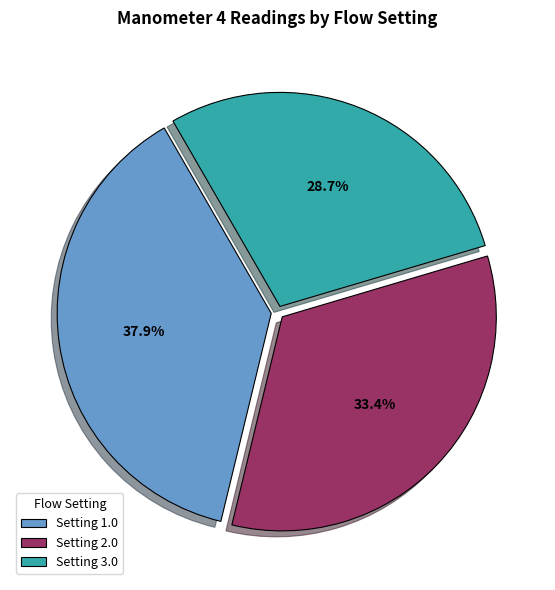

Does Setting 3.0 represent more than half of the total?

No